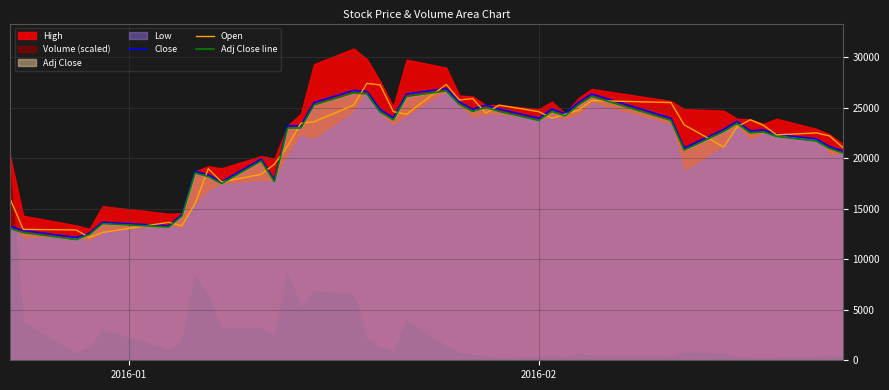

What is the average value of the Open series?

21518